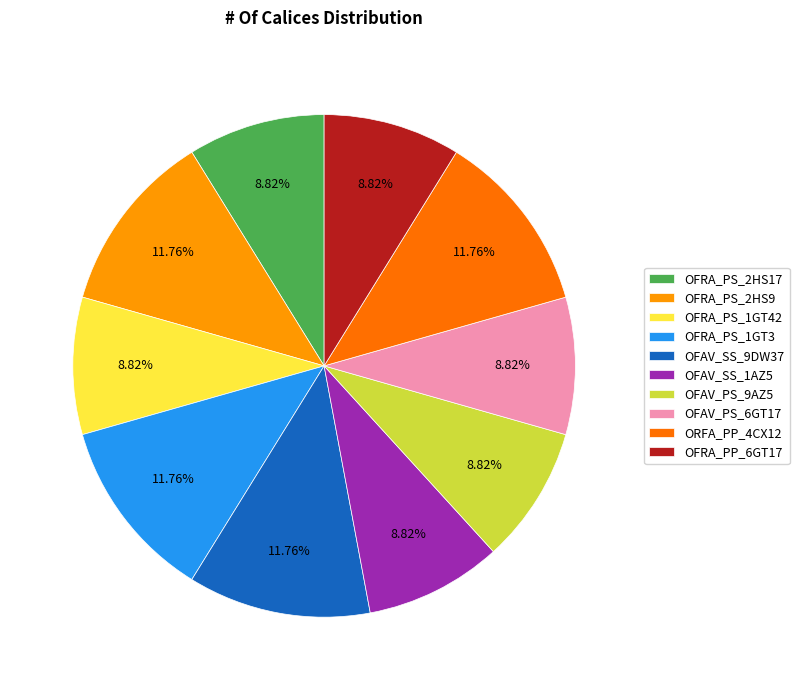

Is there a majority slice in this chart?

No